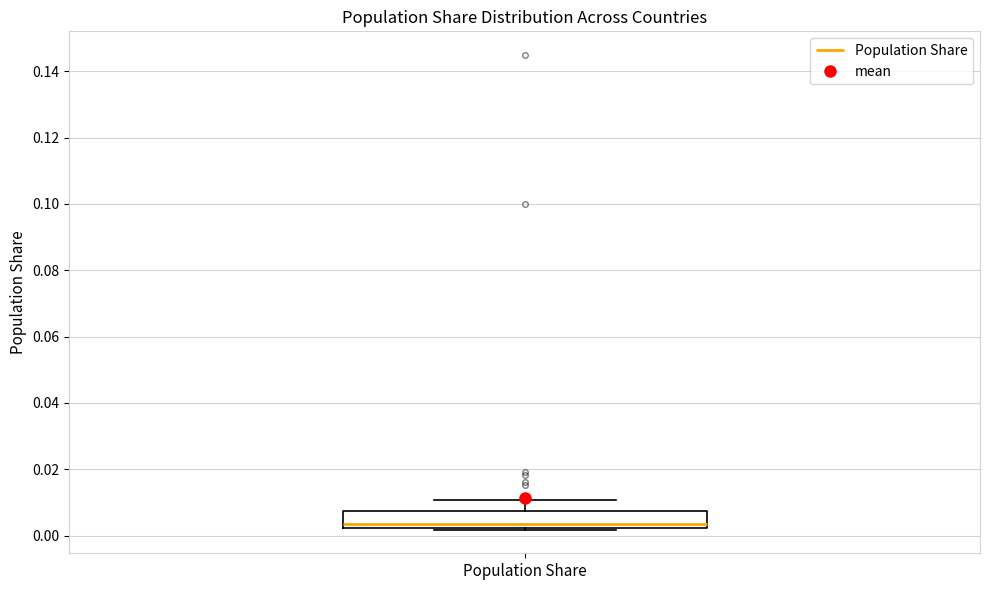

Read this box plot against the y-axis: the position of the median line, the range covered by the box, and the ends of both whiskers. The values are not printed on the chart, so give them approximately, as read against the axis.

median 0.004, box 0.002 to 0.008, whiskers 0.002 to 0.010